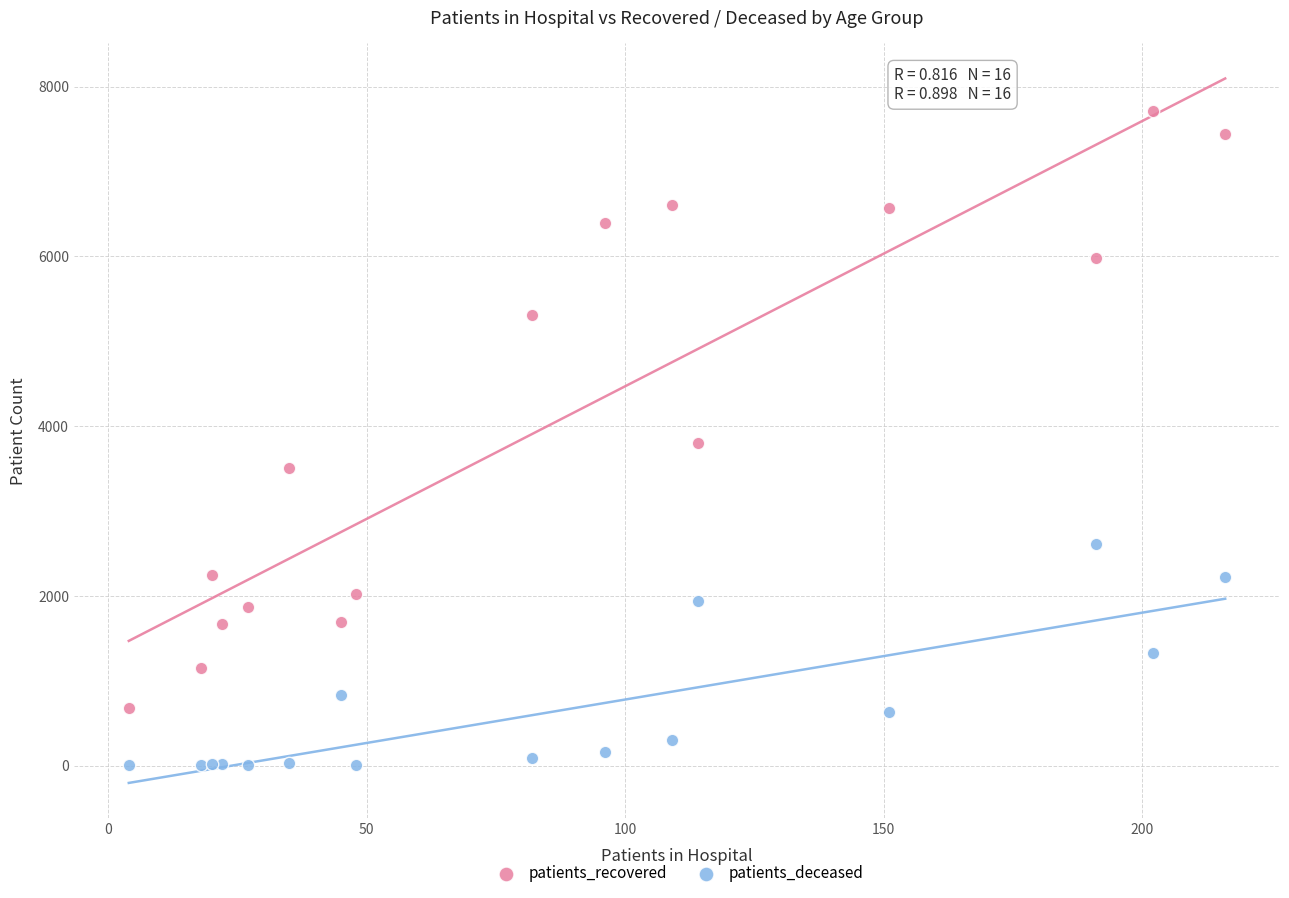

Which series reaches the maximum Y coordinate?

patients_recovered